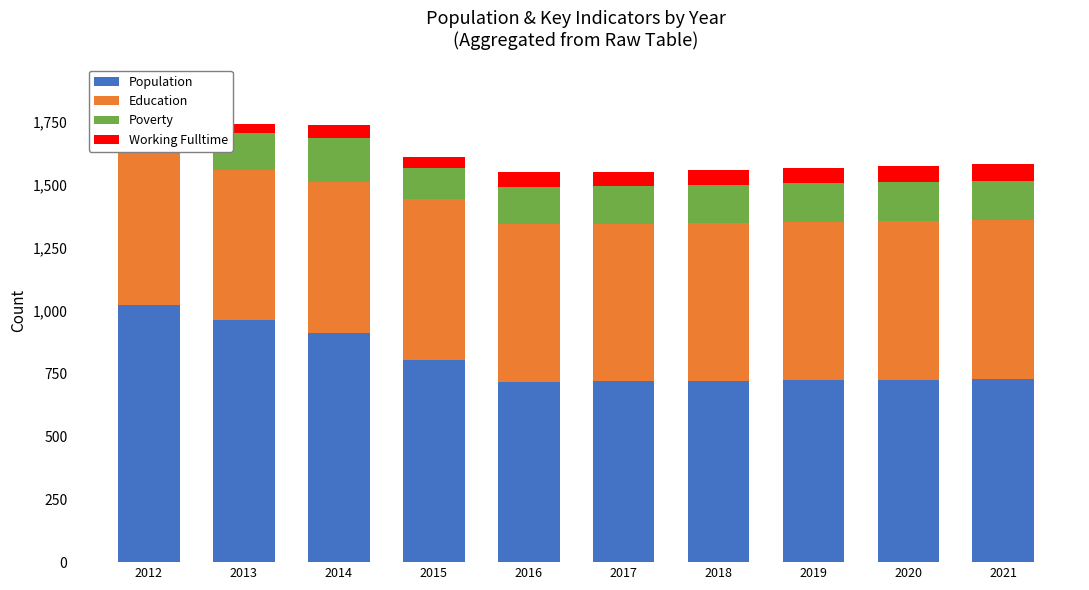

What is the difference between the Working Fulltime values at 2019 and 2015?

18